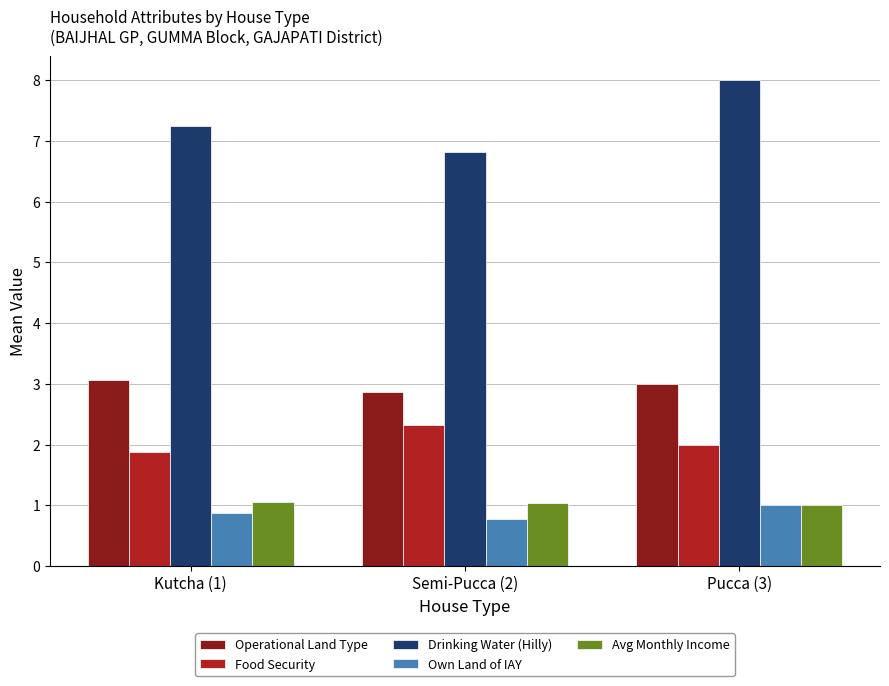

At Kutcha (1), list the series in order from smallest to largest.

Own Land of IAY, Avg Monthly Income, Food Security, Operational Land Type, Drinking Water (Hilly)